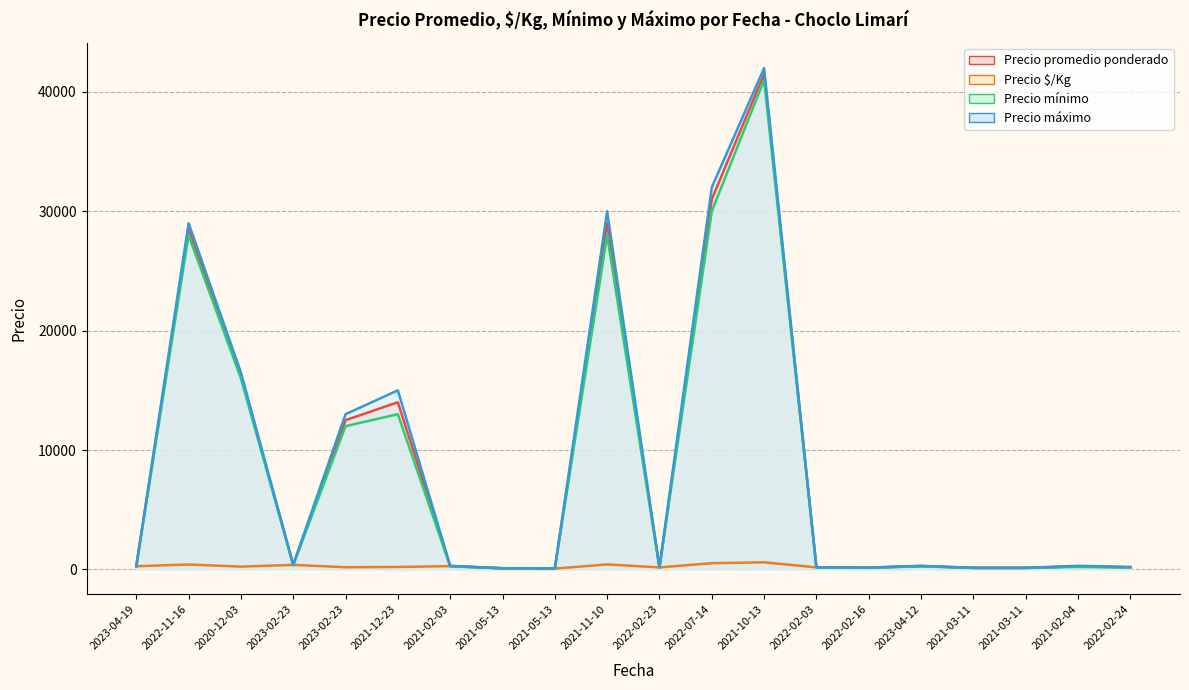

Reading left to right, transcribe all the data shown in this chart.

Precio promedio ponderado: 2023-04-19=265	2022-11-16=28500	2020-12-03=16250	2023-02-23=375	2023-02-23=12500	2021-12-23=14000	2021-02-03=275	2021-05-13=90	2021-05-13=65	2021-11-10=29000	2022-02-23=165	2022-07-14=31000	2021-10-13=41500	2022-02-03=165	2022-02-16=140	2023-04-12=275	2021-03-11=125	2021-03-11=125	2021-02-04=250	2022-02-24=175
Precio $/Kg: 2023-04-19=265	2022-11-16=407	2020-12-03=232	2023-02-23=375	2023-02-23=179	2021-12-23=200	2021-02-03=275	2021-05-13=90	2021-05-13=65	2021-11-10=414	2022-02-23=165	2022-07-14=517	2021-10-13=593	2022-02-03=165	2022-02-16=140	2023-04-12=275	2021-03-11=125	2021-03-11=125	2021-02-04=250	2022-02-24=175
Precio mínimo: 2023-04-19=250	2022-11-16=28000	2020-12-03=16000	2023-02-23=350	2023-02-23=12000	2021-12-23=13000	2021-02-03=250	2021-05-13=80	2021-05-13=60	2021-11-10=28000	2022-02-23=150	2022-07-14=30000	2021-10-13=41000	2022-02-03=150	2022-02-16=130	2023-04-12=250	2021-03-11=120	2021-03-11=120	2021-02-04=200	2022-02-24=150
Precio máximo: 2023-04-19=280	2022-11-16=29000	2020-12-03=16500	2023-02-23=400	2023-02-23=13000	2021-12-23=15000	2021-02-03=300	2021-05-13=100	2021-05-13=70	2021-11-10=30000	2022-02-23=180	2022-07-14=32000	2021-10-13=42000	2022-02-03=180	2022-02-16=150	2023-04-12=300	2021-03-11=130	2021-03-11=130	2021-02-04=300	2022-02-24=200